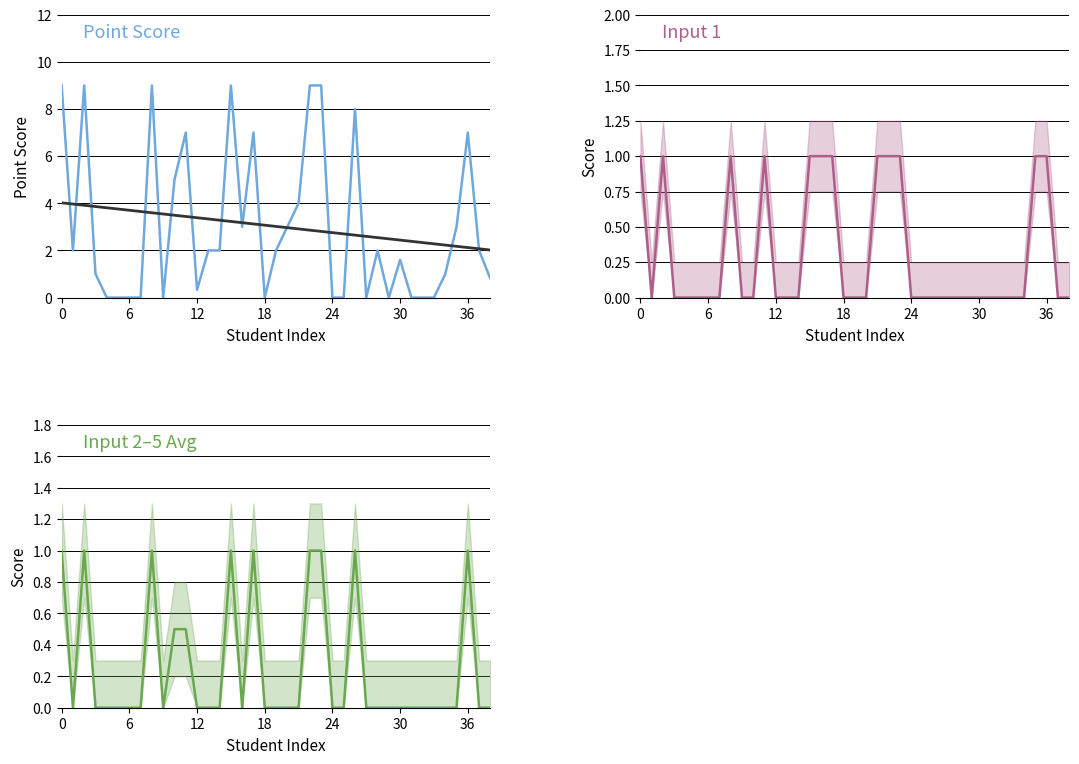

At which category does the chart reach its minimum across all series?

24